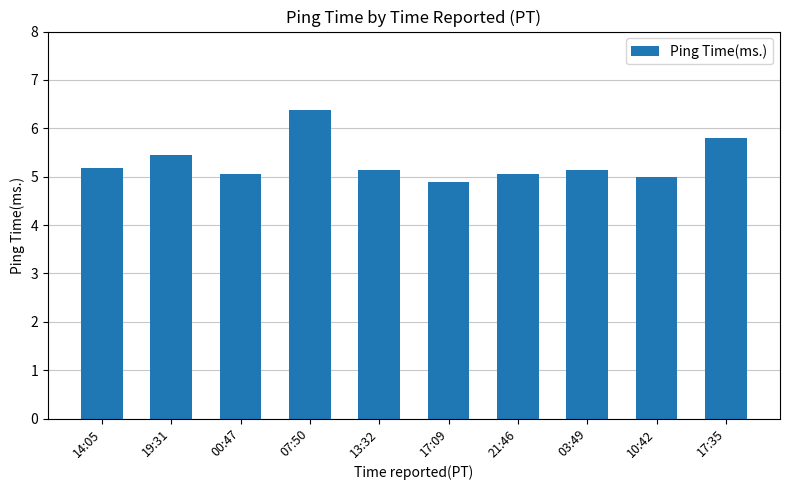

What is the maximum value shown in the chart?

6.4